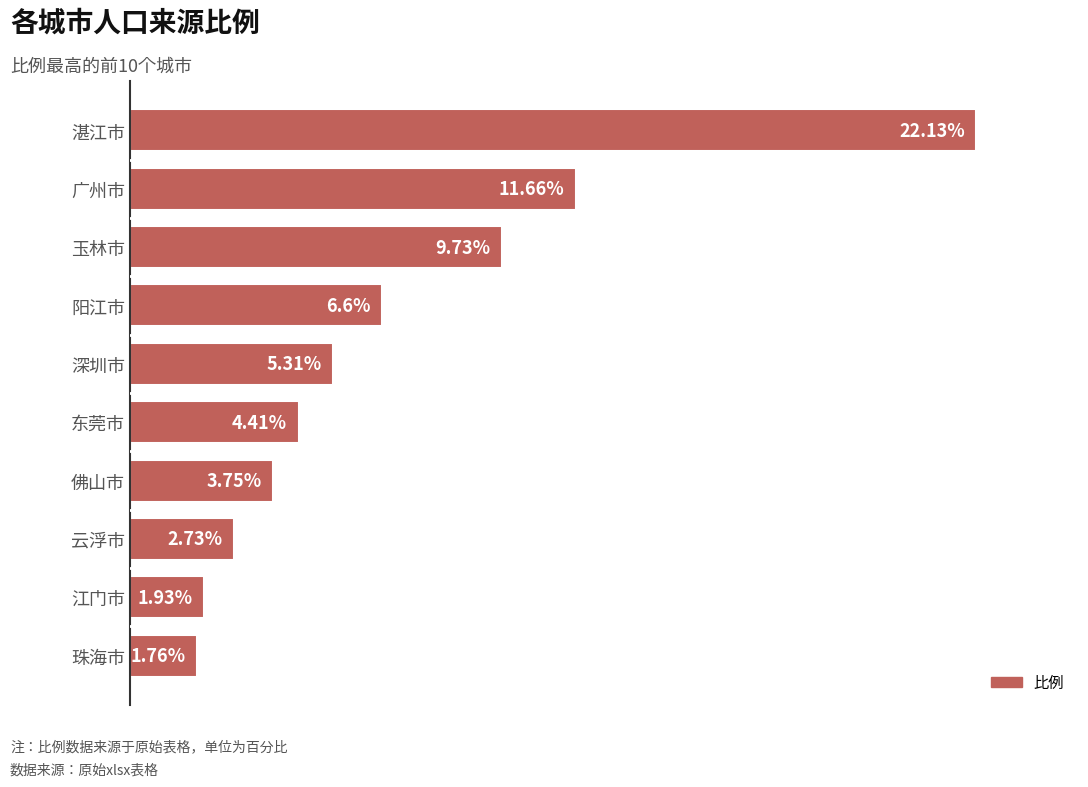

Between 云浮市 and 湛江市, which is larger?

湛江市